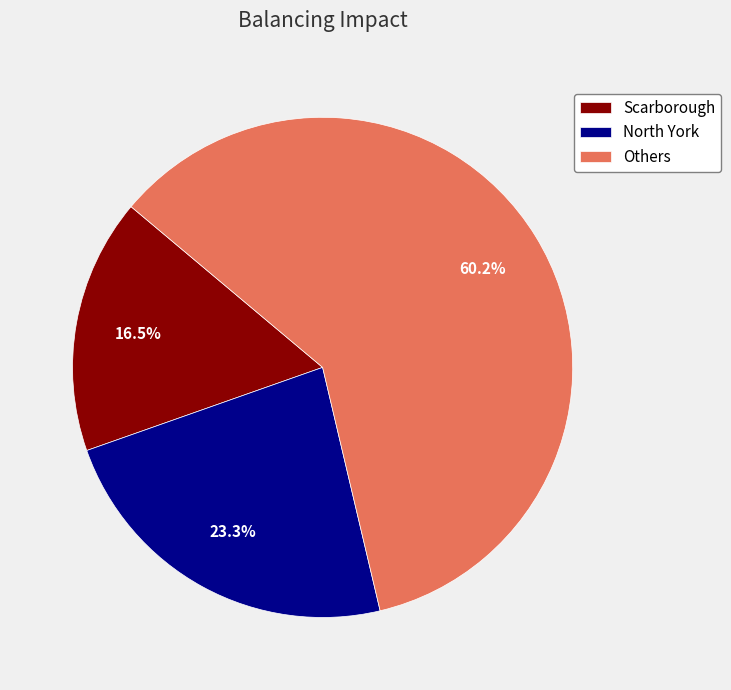

To the nearest percent, what percentage of the pie is North York?

23%